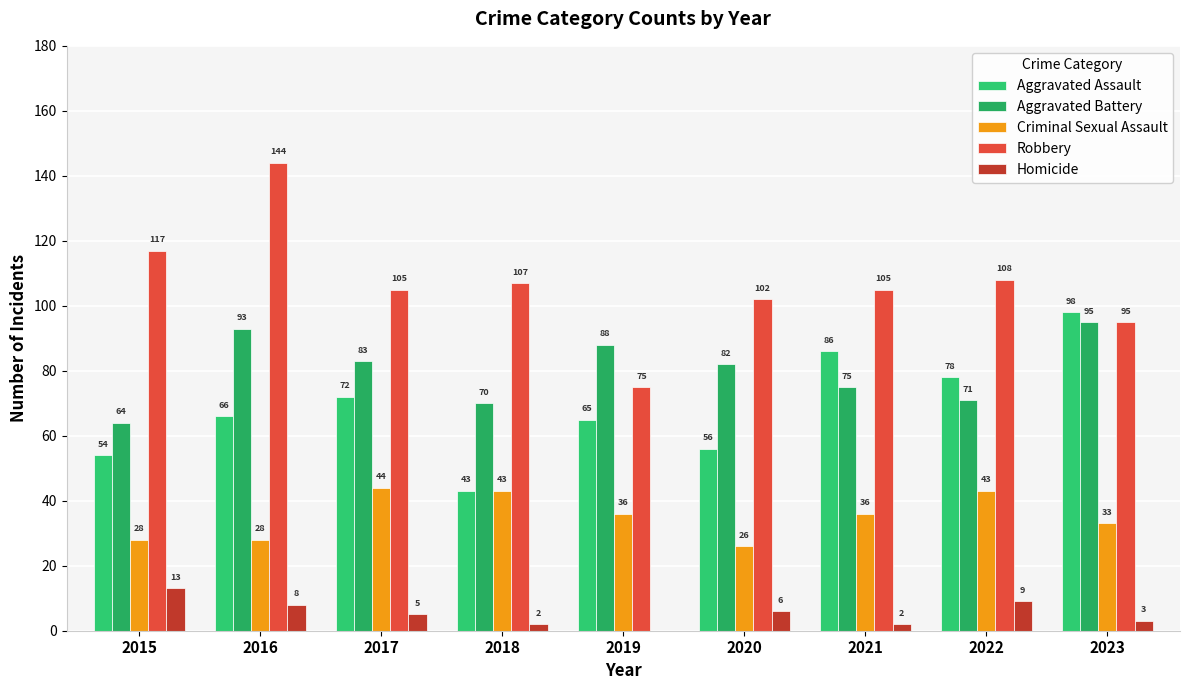

What value does the Aggravated Assault series have at 2022, to the nearest 10?

80